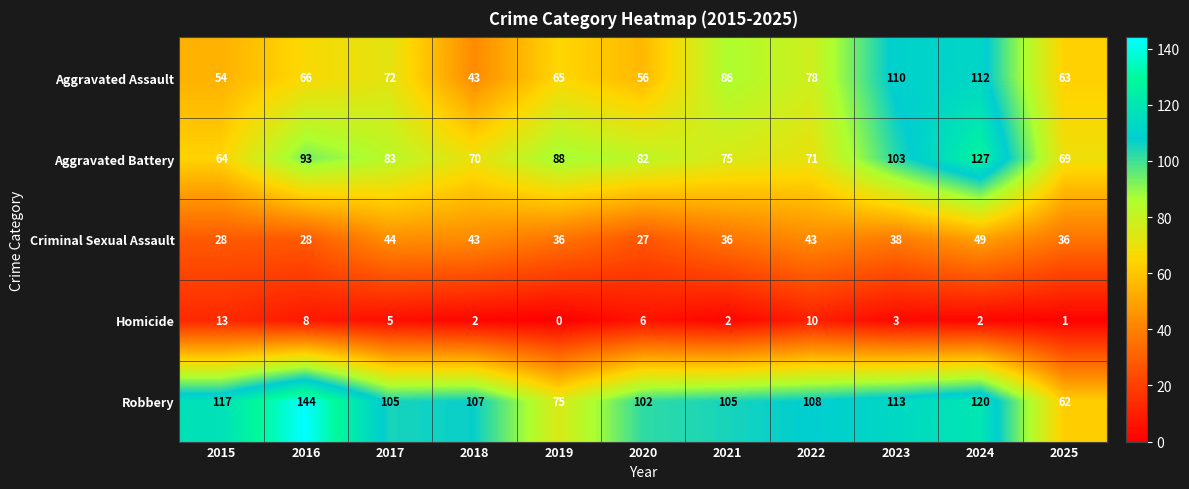

What is the average value of the Aggravated Assault series?

73